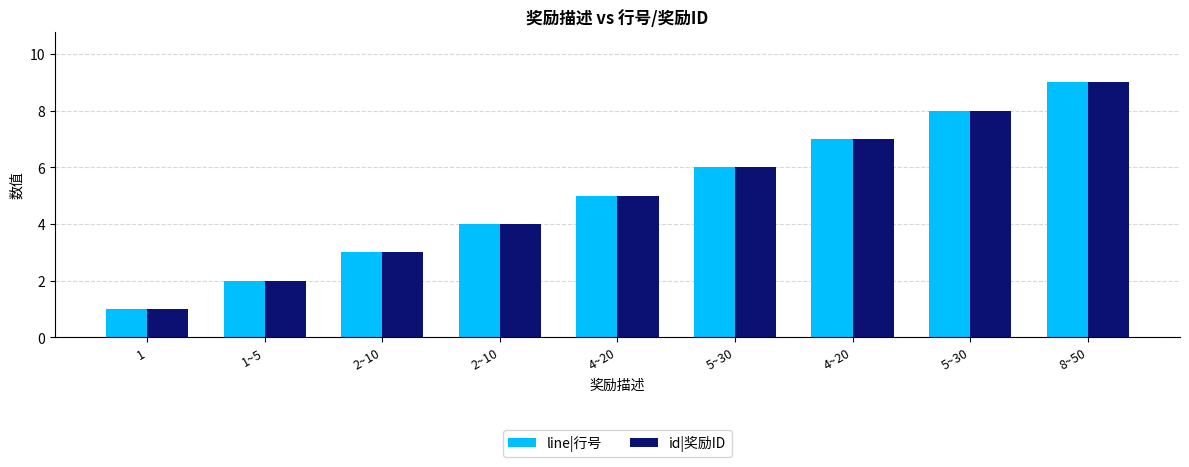

True or false: id|奖励ID has a value of 3 at 2~10.

True